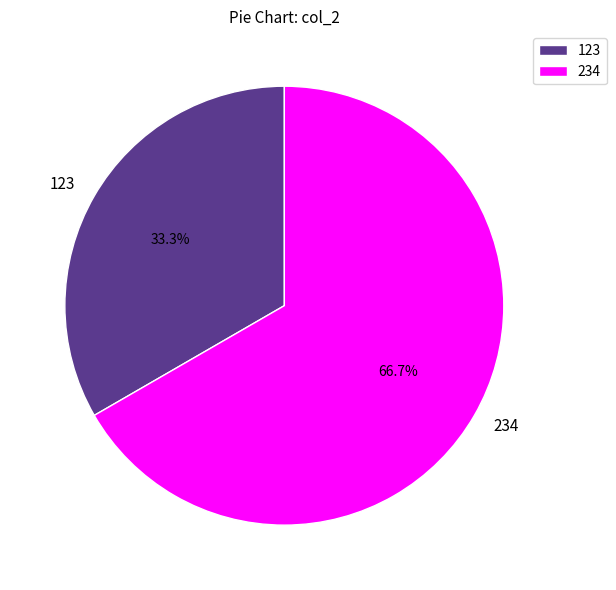

Which has a higher value, 234 or 123?

234